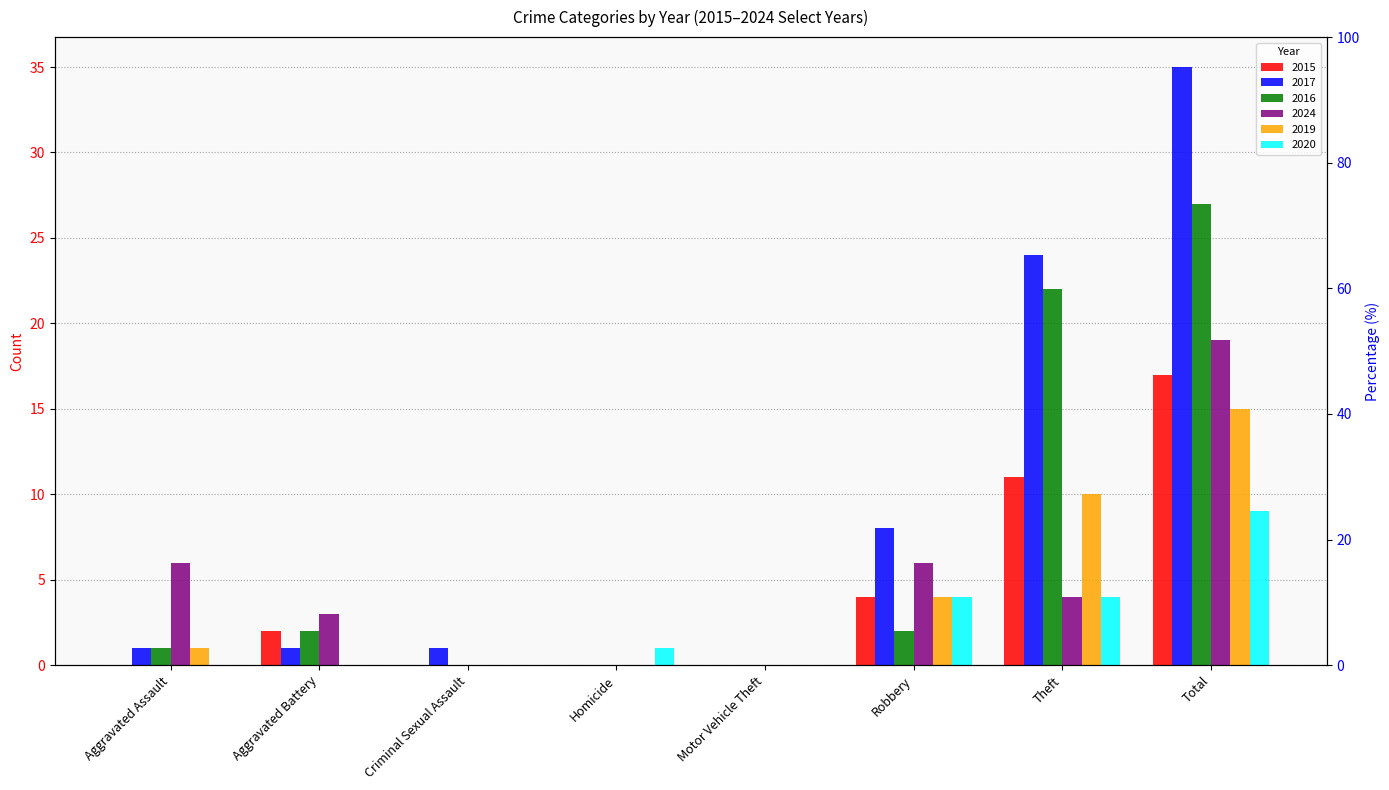

How many data points does each series have?

8